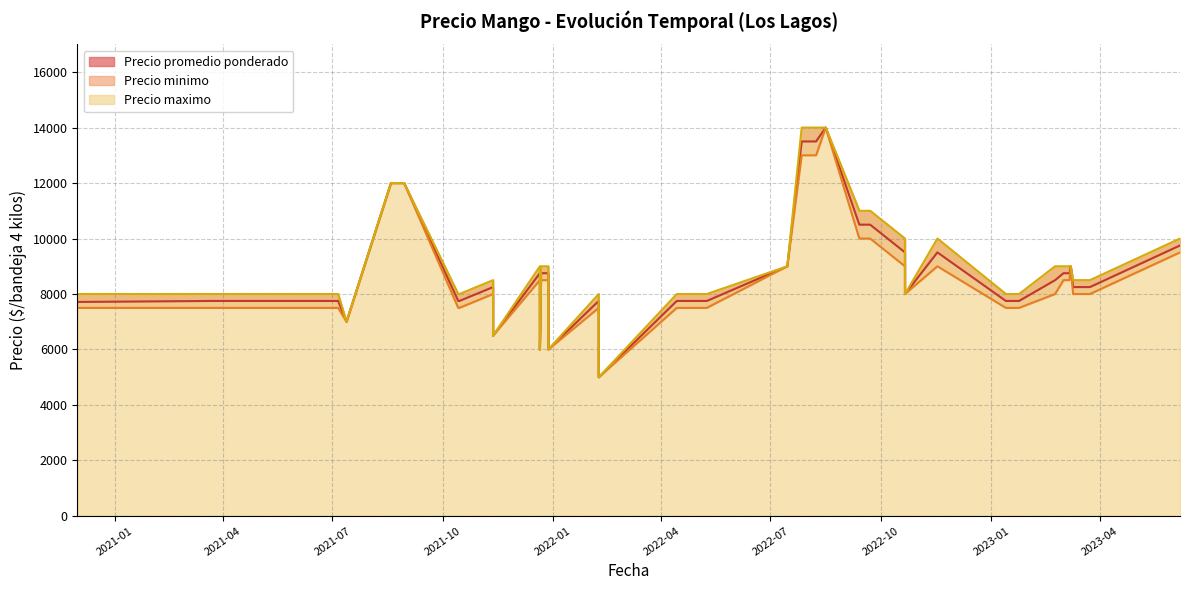

At which category does Precio promedio ponderado reach its first local valley?

2021-07-13